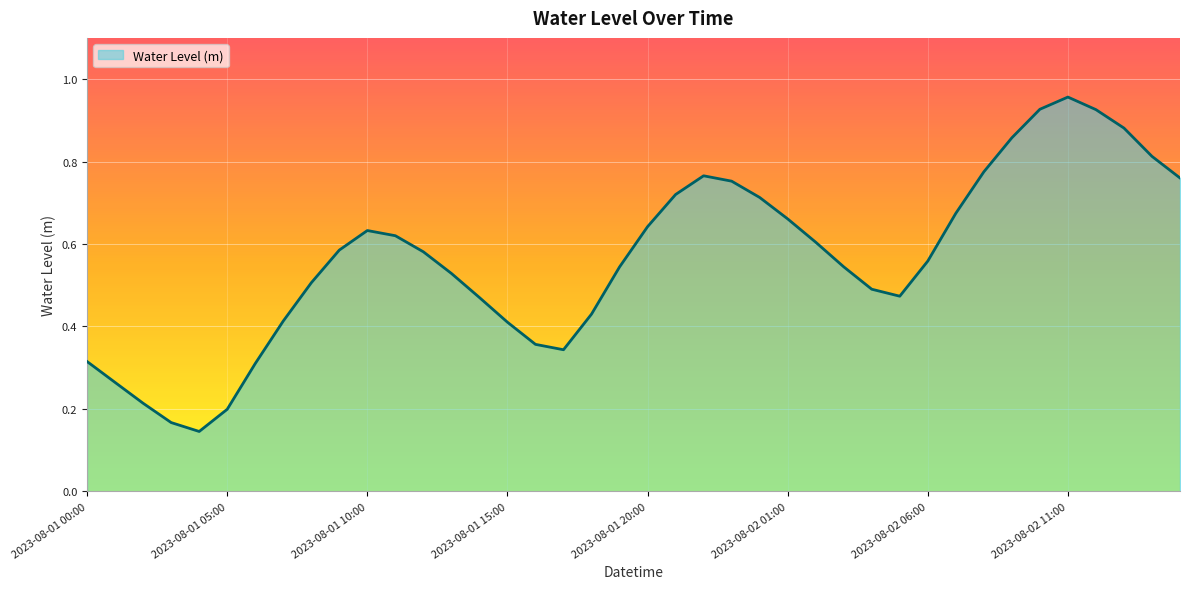

Does the chart have visible grid lines?

Yes